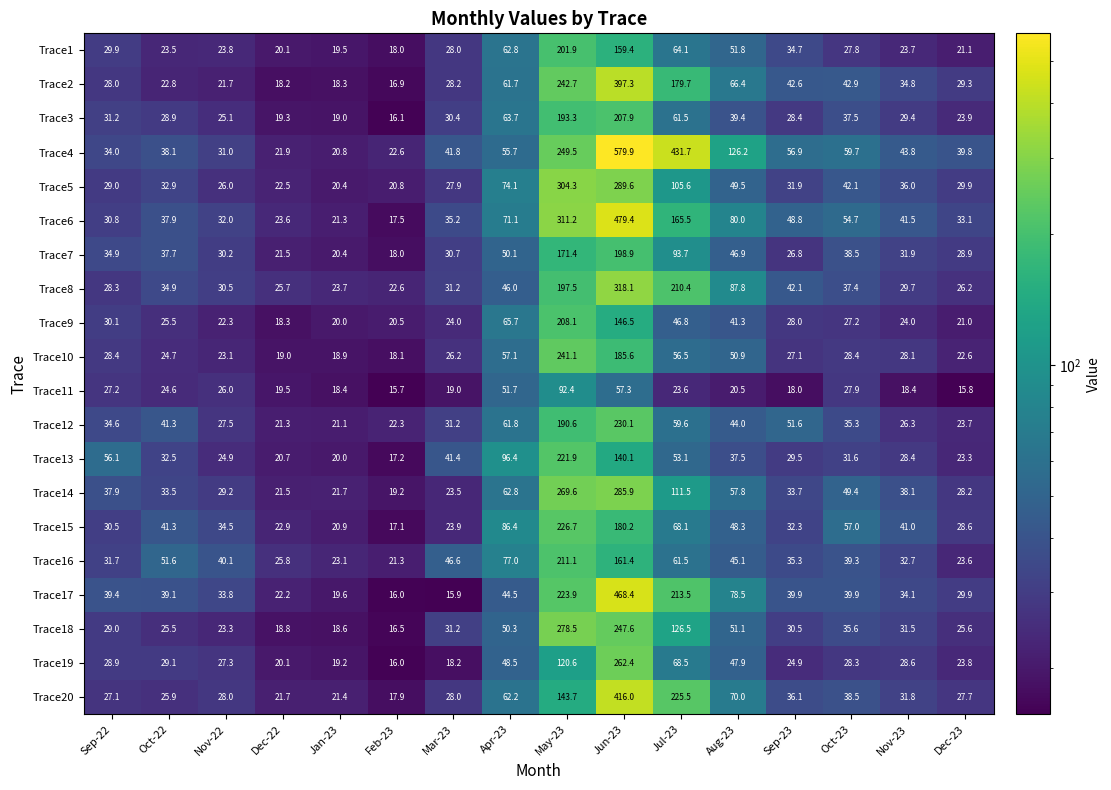

Read the Trace17 value at Oct-23.

39.9